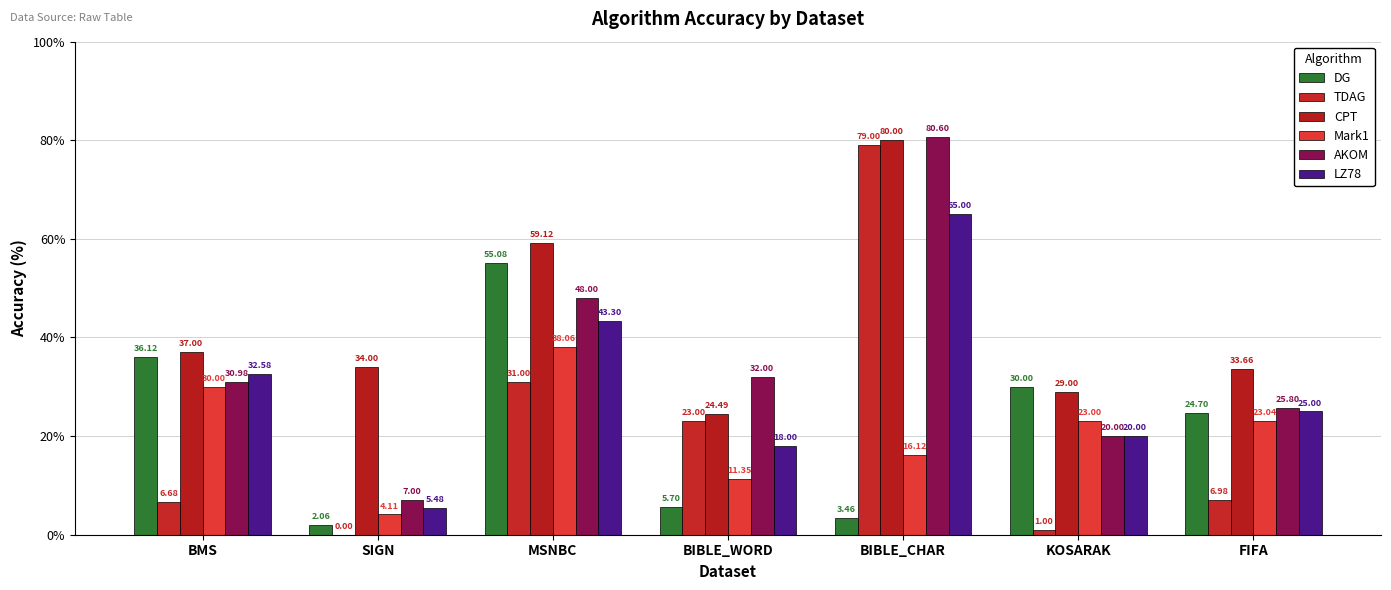

How many values in TDAG are above zero?

6